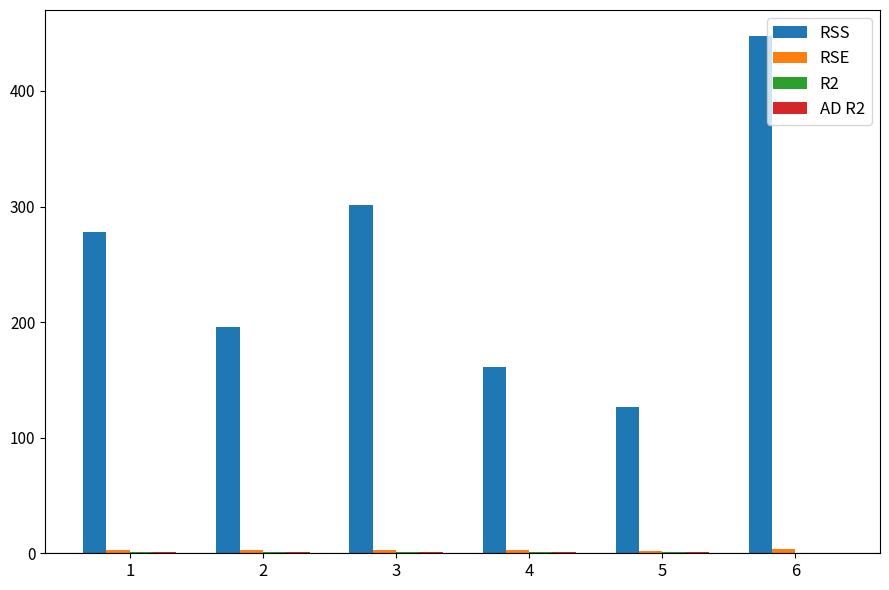

Between 5 and 6, which series saw the biggest shift?

RSS